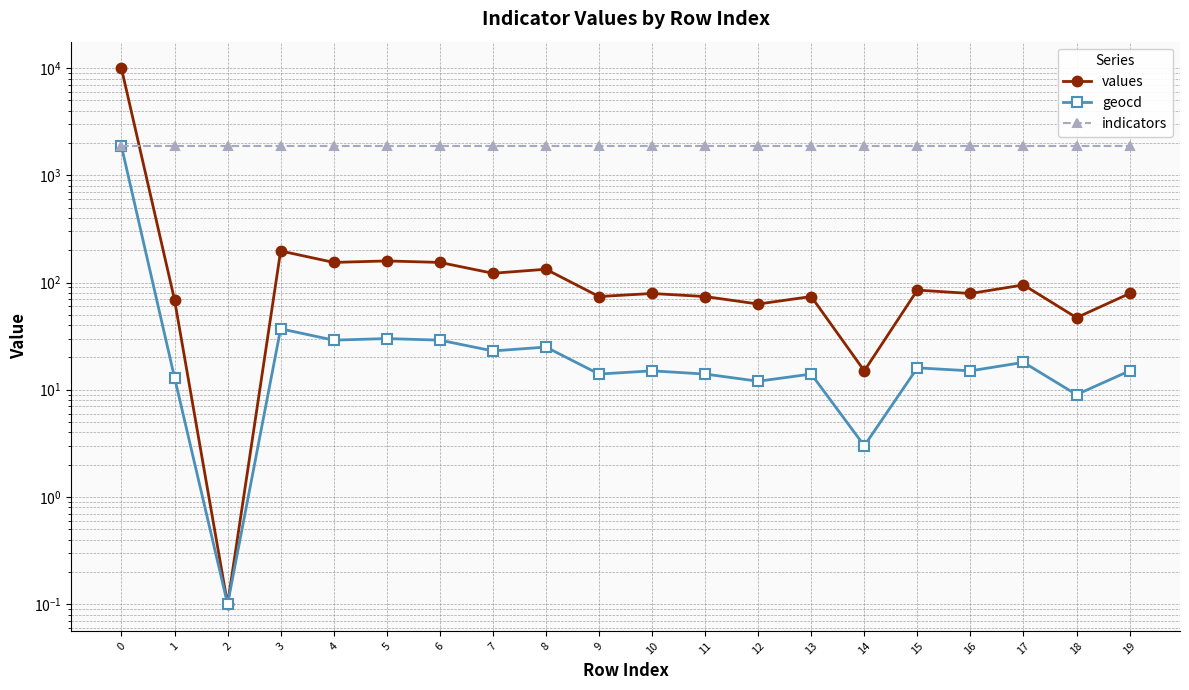

The values series shows 116.0 at 16. True or false?

False